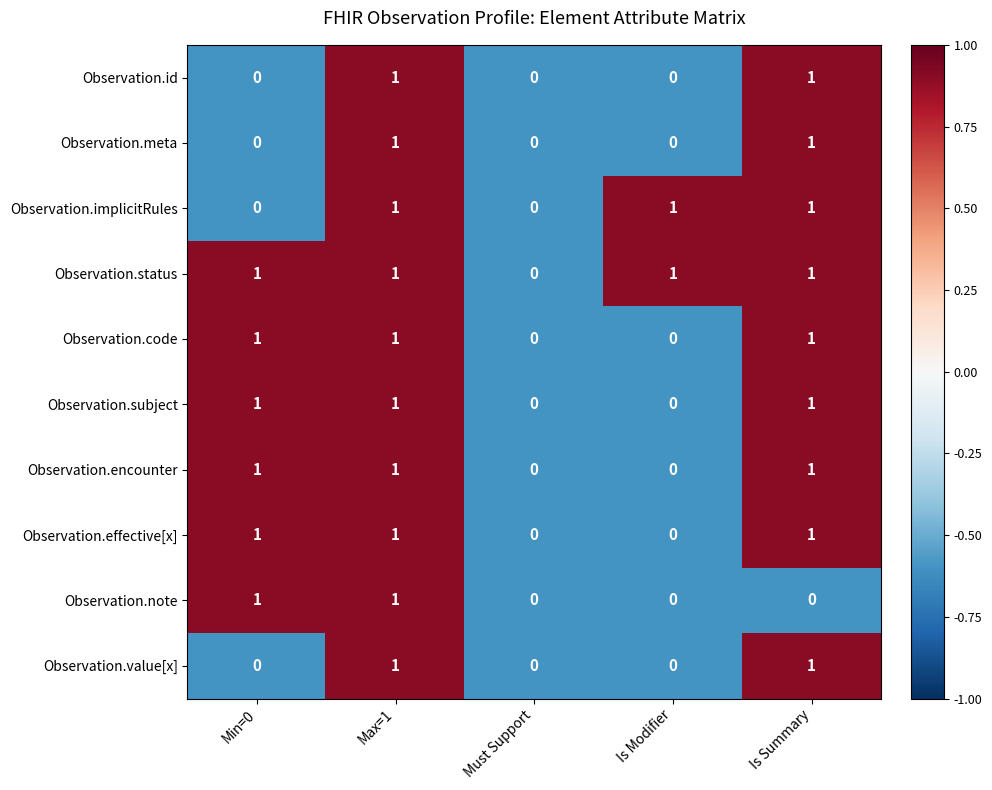

True or false: Observation.meta has a value of 0 at Min=0.

True